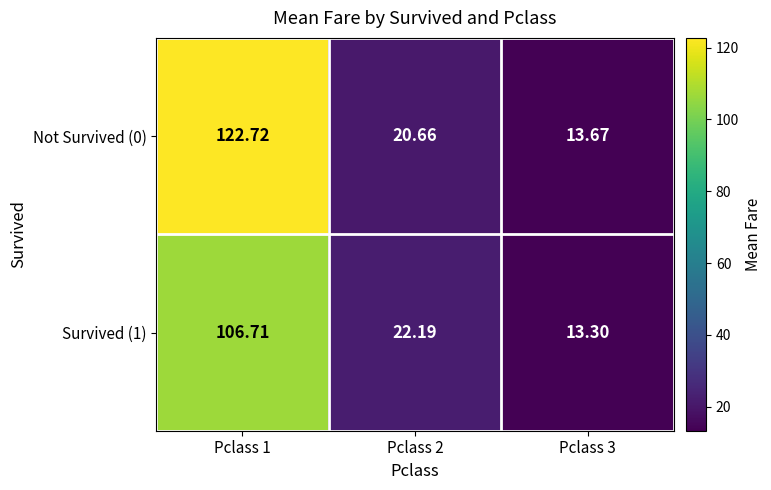

Is the value of Survived (1) at Pclass 2 greater than the value of Not Survived (0) at Pclass 3?

Yes